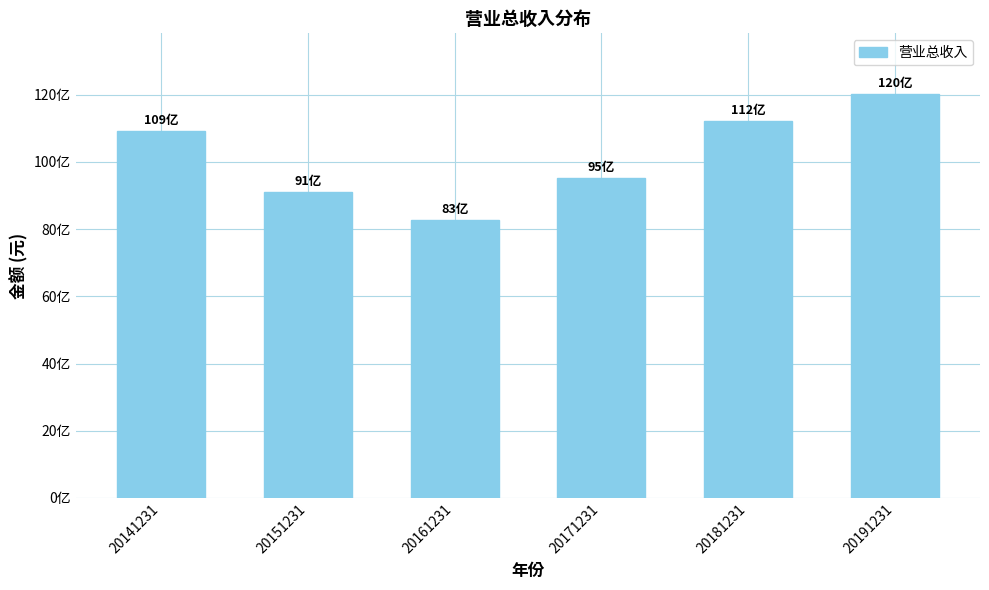

Does the chart contain any negative values?

No